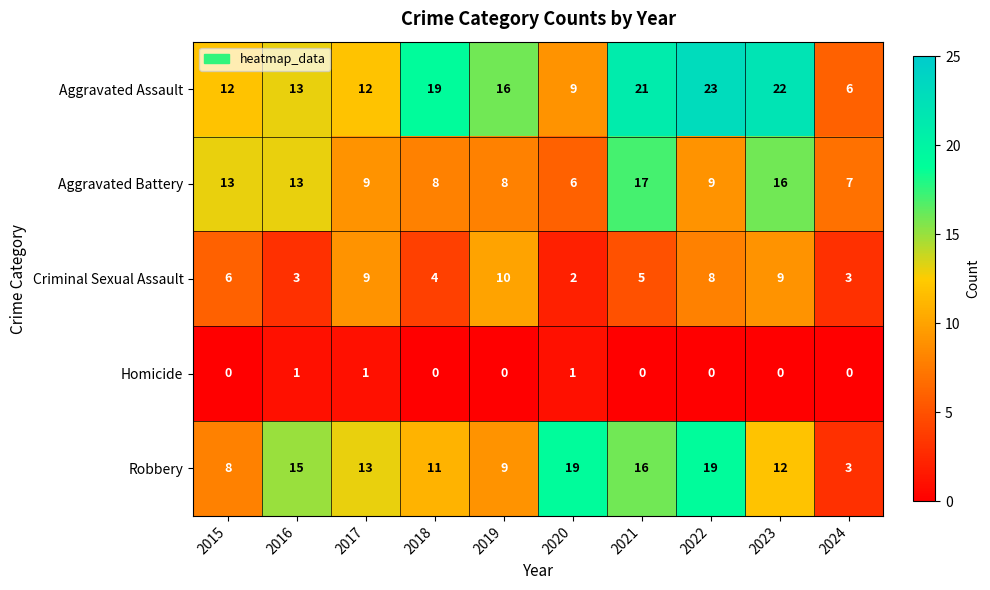

How many series are shown in this chart?

5